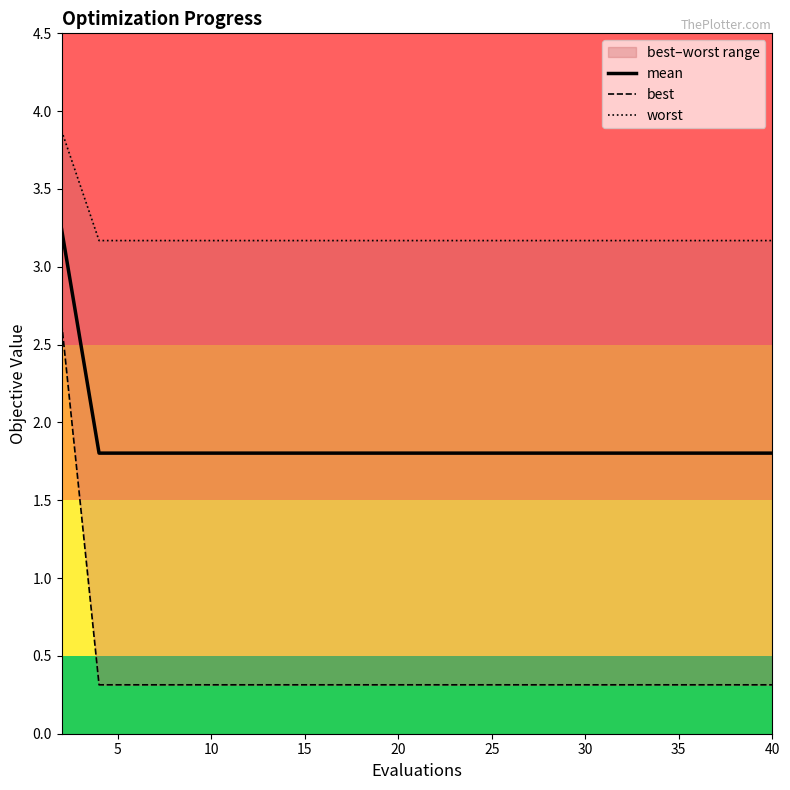

What is the maximum value for mean?

3.2